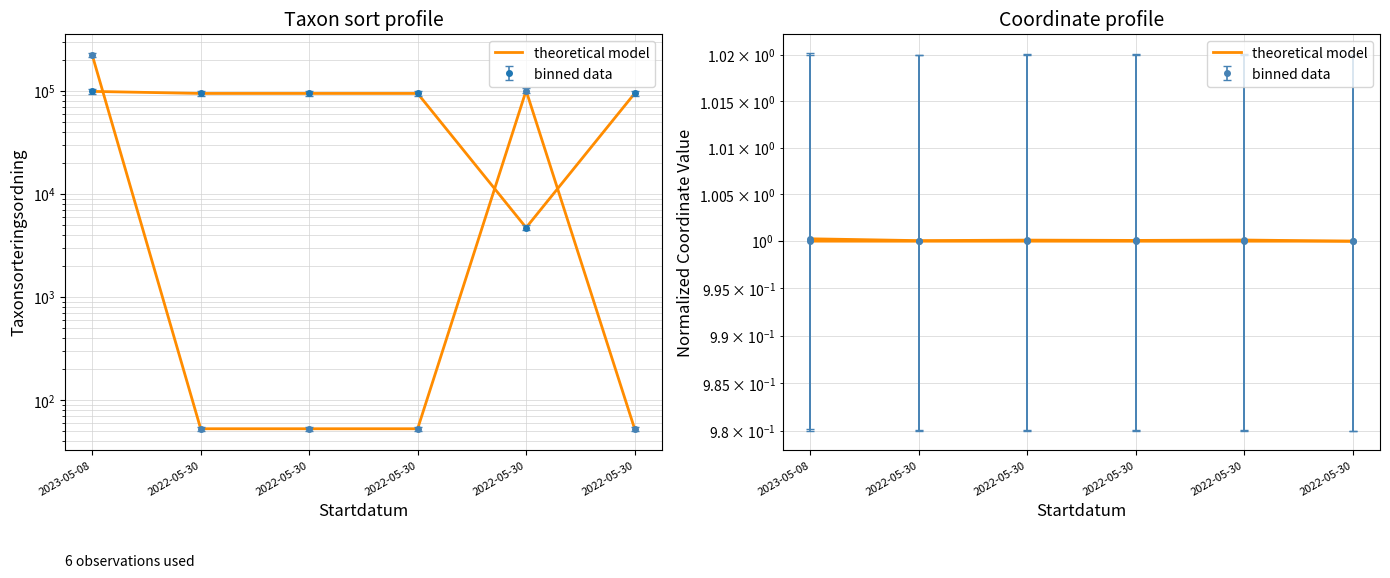

The chart shows a value of 1.3 at 2022-05-30. True or false?

False